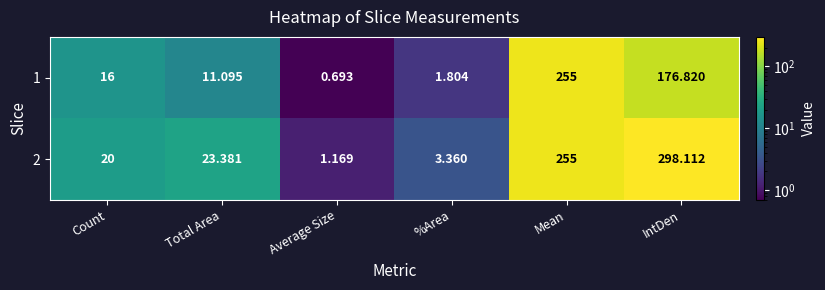

At which label is 1 closest to 127?

IntDen